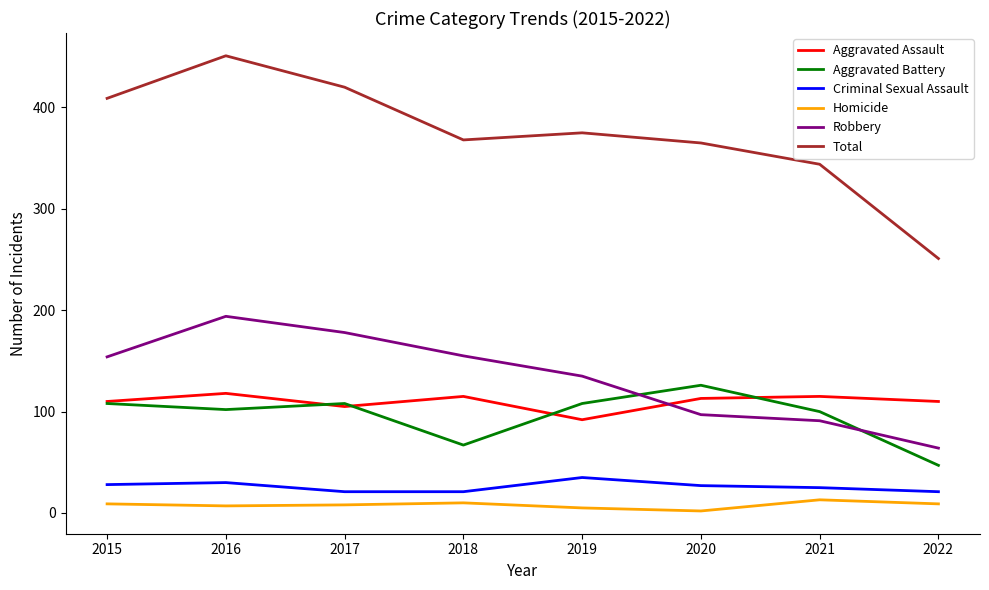

Which series has the largest total across all categories?

Total